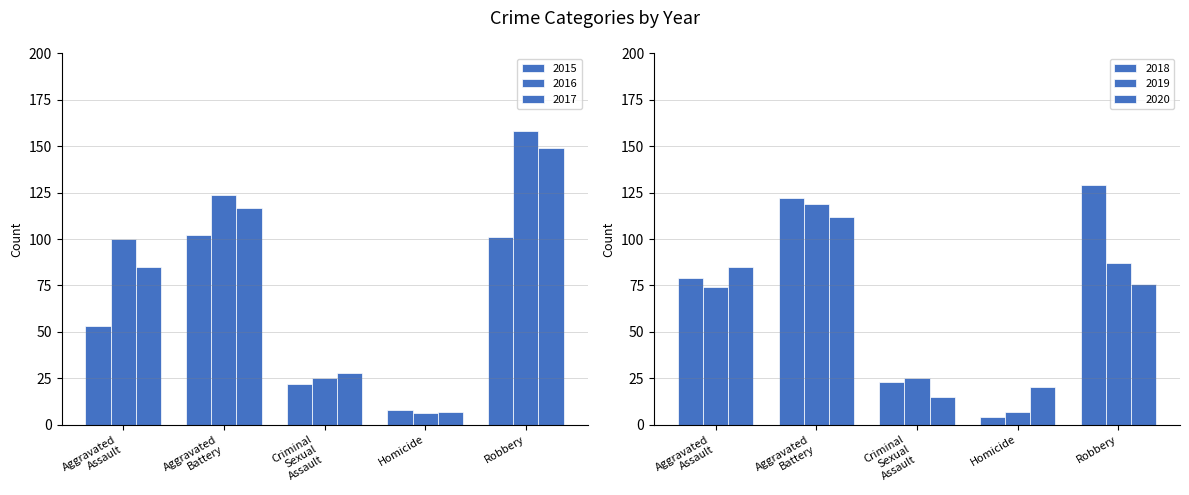

How many series are shown in this chart?

6